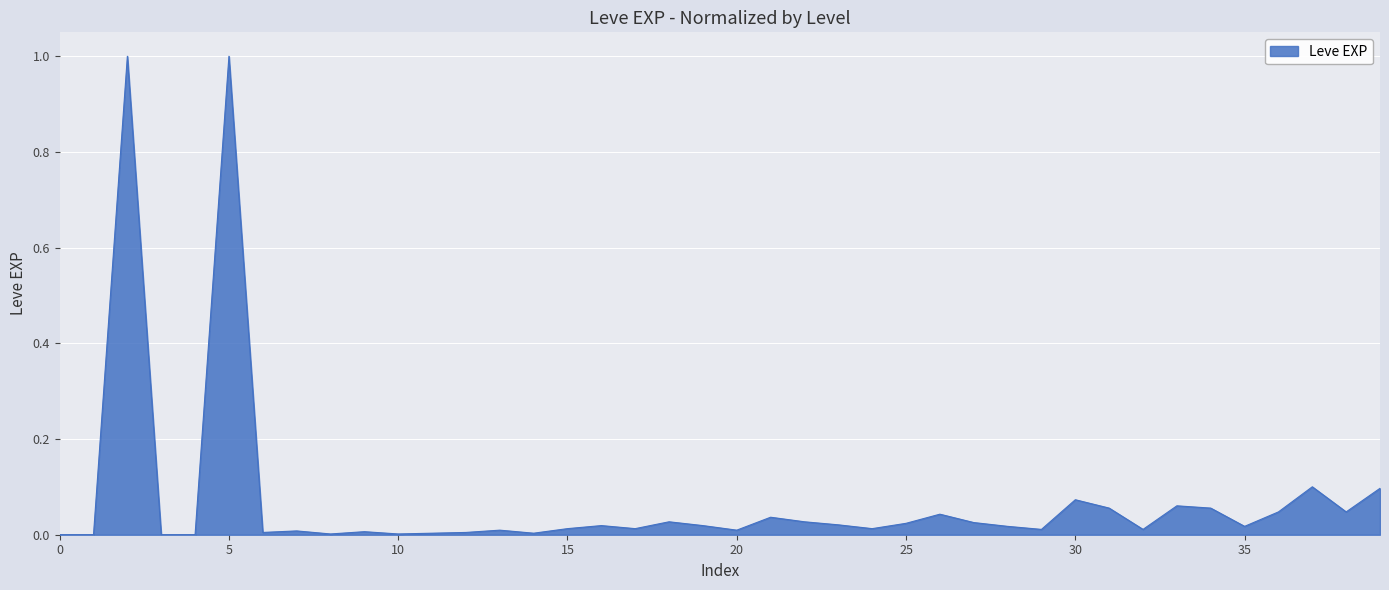

Does the chart have visible grid lines?

Yes